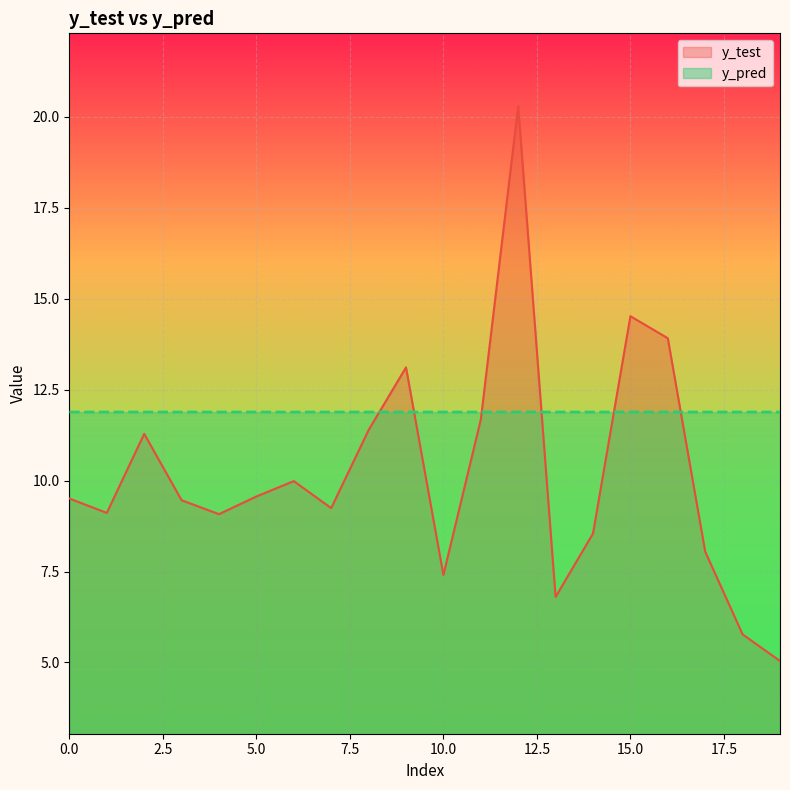

Where is the first local minimum for y_pred?

2